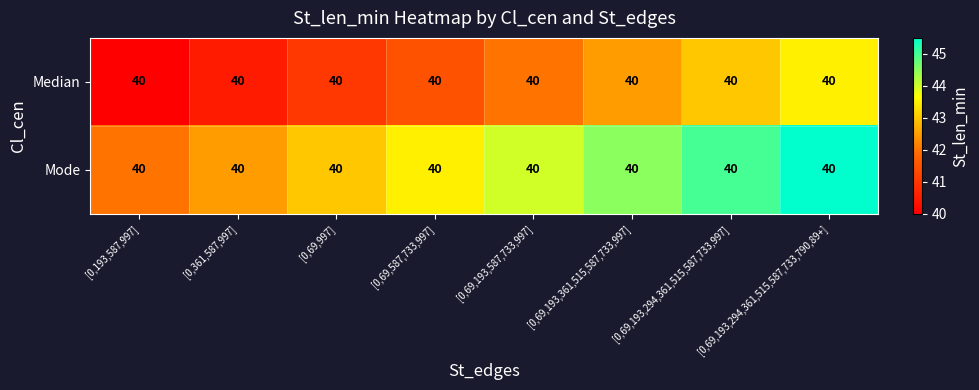

What is the spread (max minus min) of values at [0,69,193,294,361,515,587,733,997]?

2.0